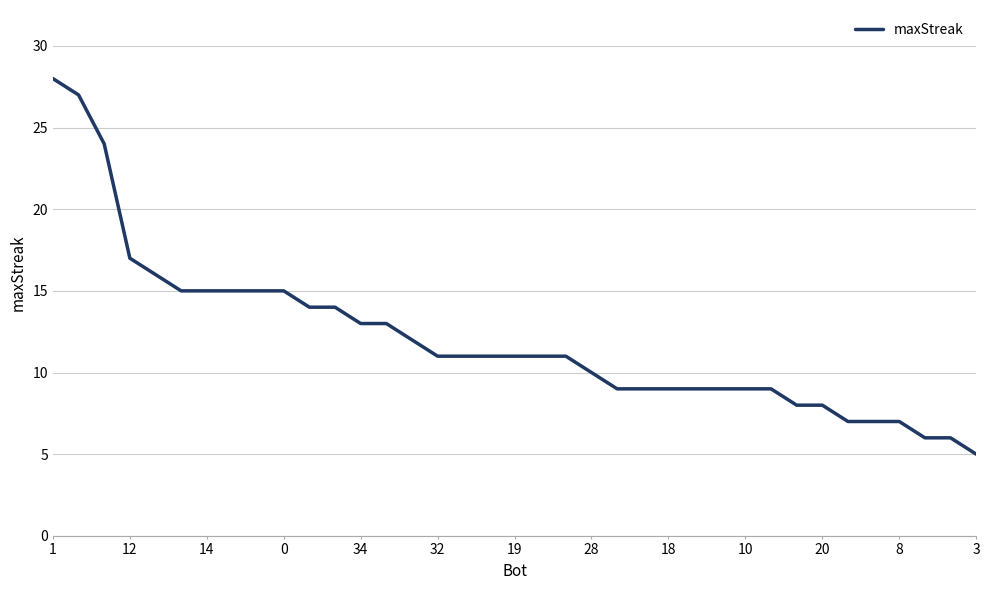

What is the maximum value shown in the chart?

28